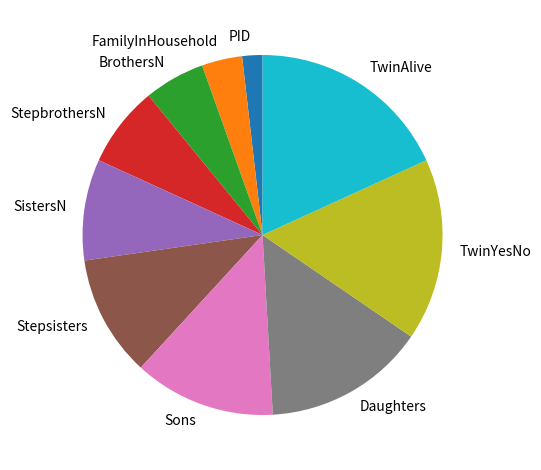

Between TwinAlive and StepbrothersN, which is larger?

TwinAlive